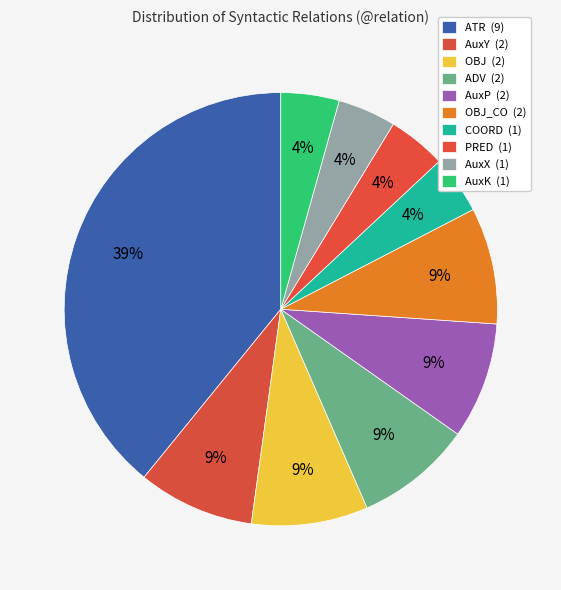

To the nearest percent, what is the average slice percentage?

10%